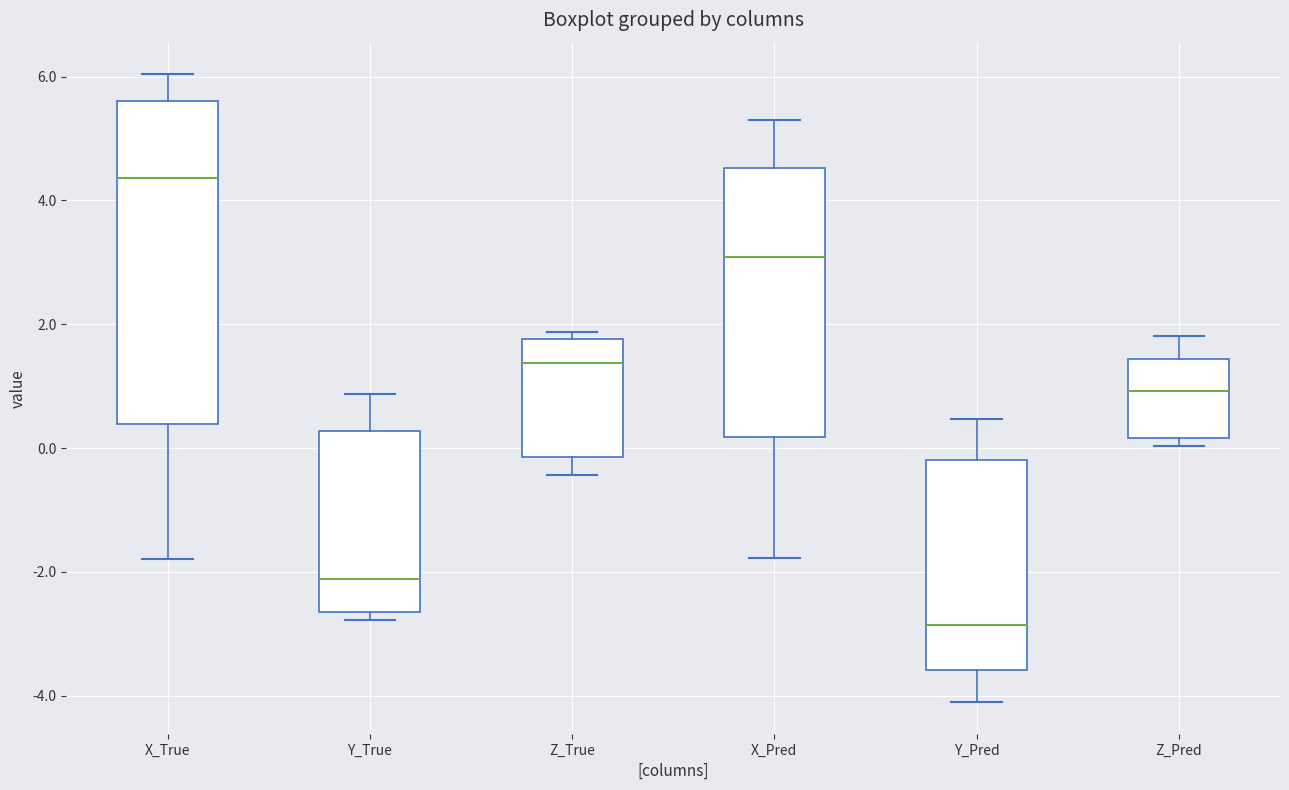

Reading left to right, transcribe this box plot: for each box, give where its median line is, the range the box spans, and where its two whiskers end, as read against the y-axis. The values are not printed on the chart, so give them approximately, as read against the axis.

X_True: median 4.4, box 0.4 to 5.6, whiskers -1.8 to 6.0
Y_True: median -2.2, box -2.6 to 0.2, whiskers -2.8 to 0.8
Z_True: median 1.4, box -0.2 to 1.8, whiskers -0.4 to 1.8 (just above the box's upper edge)
X_Pred: median 3.0, box 0.2 to 4.6, whiskers -1.8 to 5.4
Y_Pred: median -2.8, box -3.6 to -0.2, whiskers -4.2 to 0.4
Z_Pred: median 1.0, box 0.2 to 1.4, whiskers 0.0 to 1.8